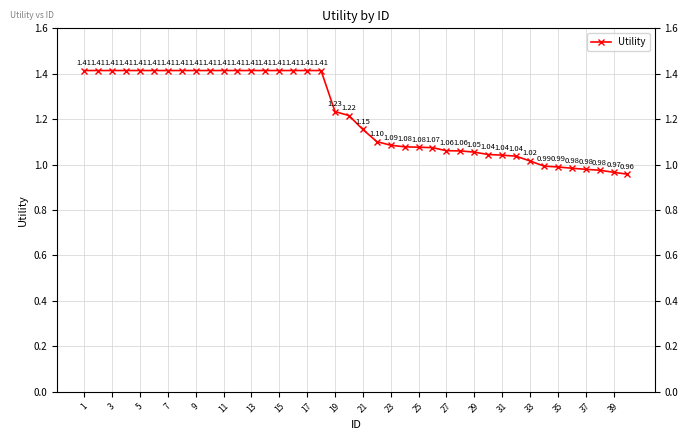

What is the change in value from 13 to 37?

-0.4